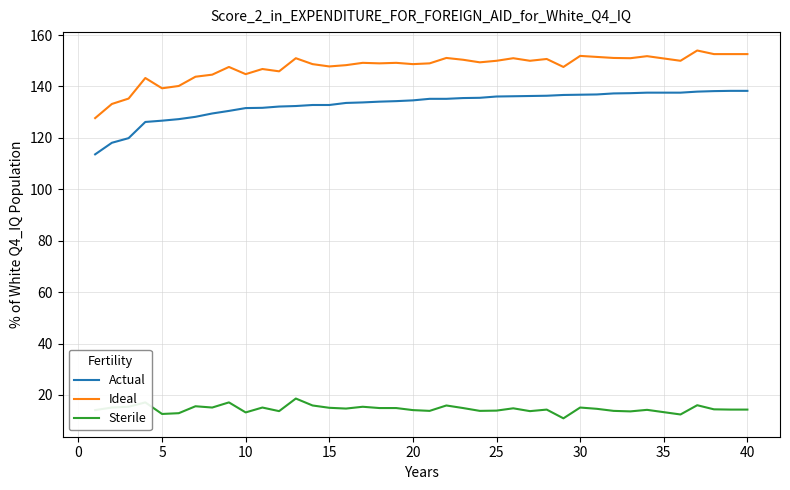

What is the lowest value of the Ideal series?

127.7